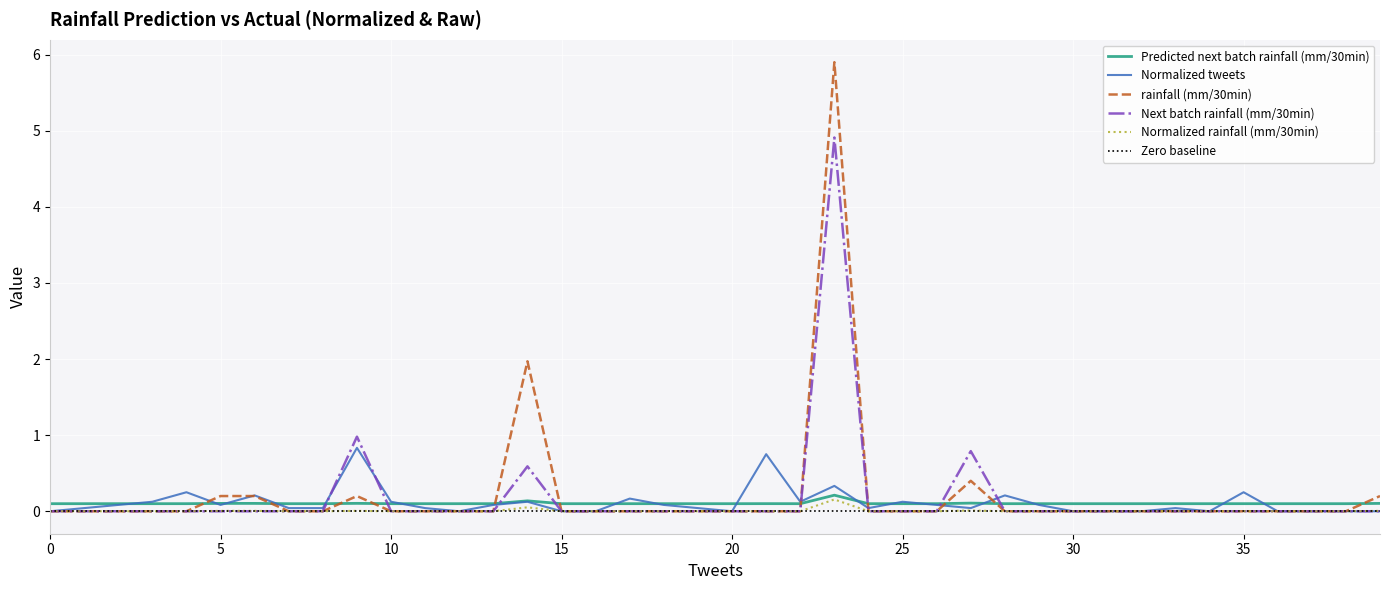

True or false: Predicted next batch rainfall (mm/30min) has a value of 0.2 at 23.

True